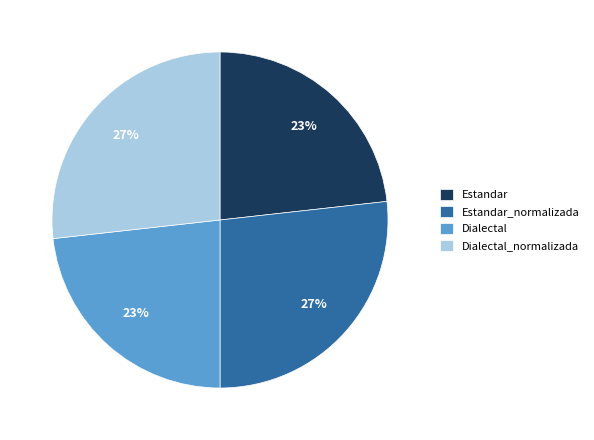

Does Dialectal_normalizada represent more than half of the total?

No